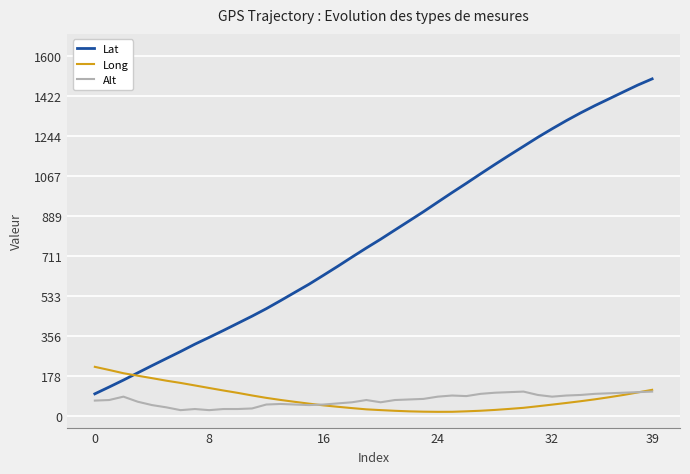

What are all the series names shown in the legend?

Lat, Long, Alt